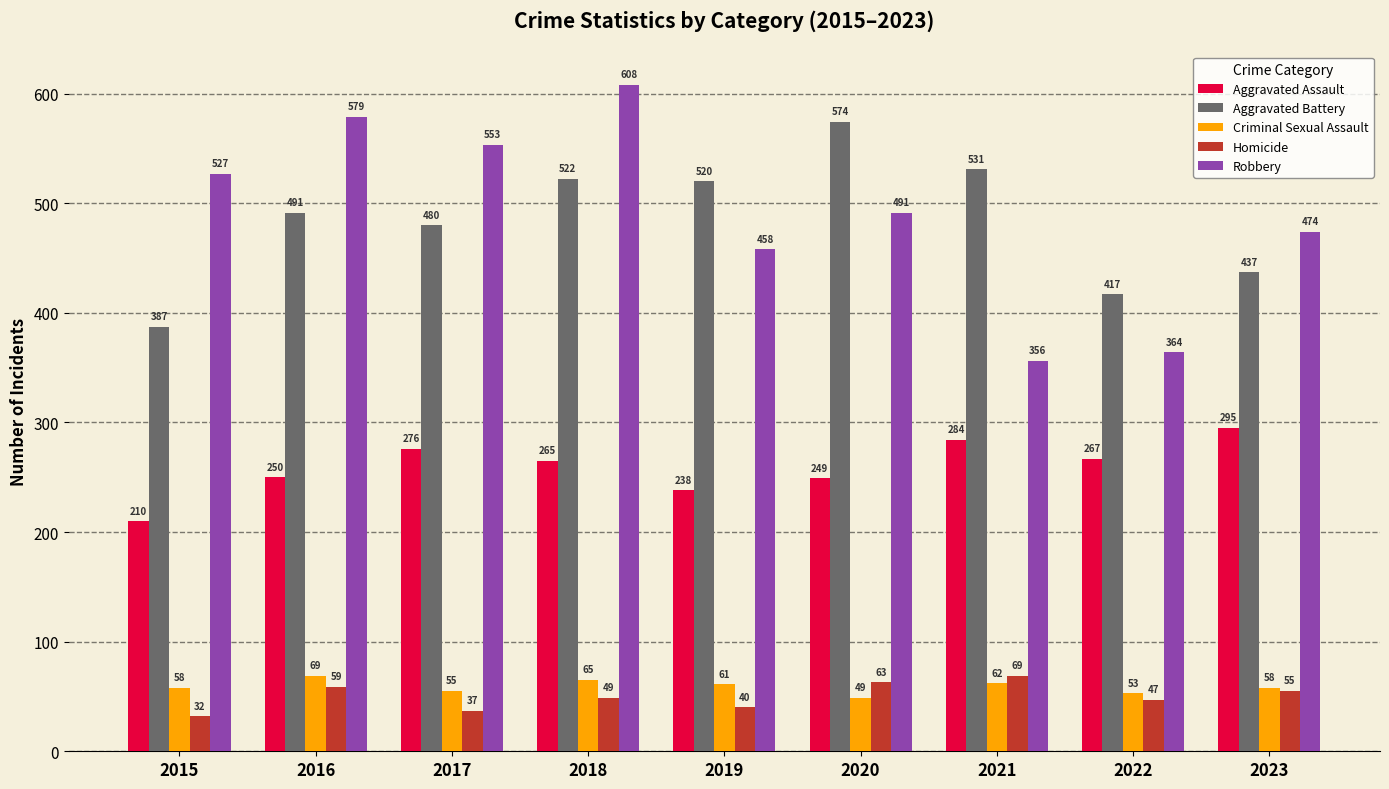

At which label does Criminal Sexual Assault reach its peak?

2016